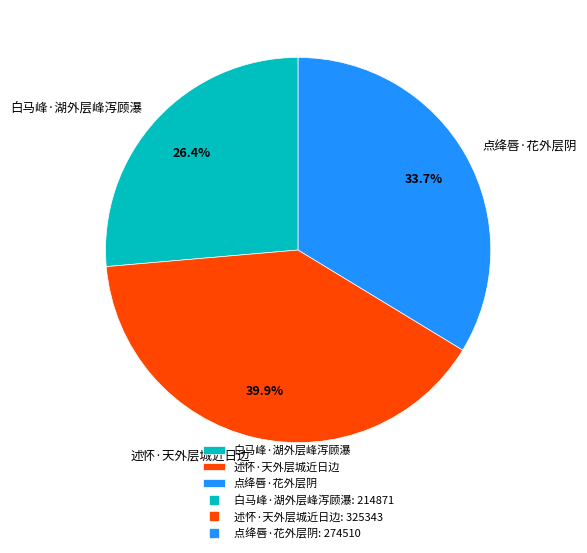

To the nearest percent, what is the combined percentage of 点绛唇·花外层阴 and 述怀·天外层城近日边?

74%